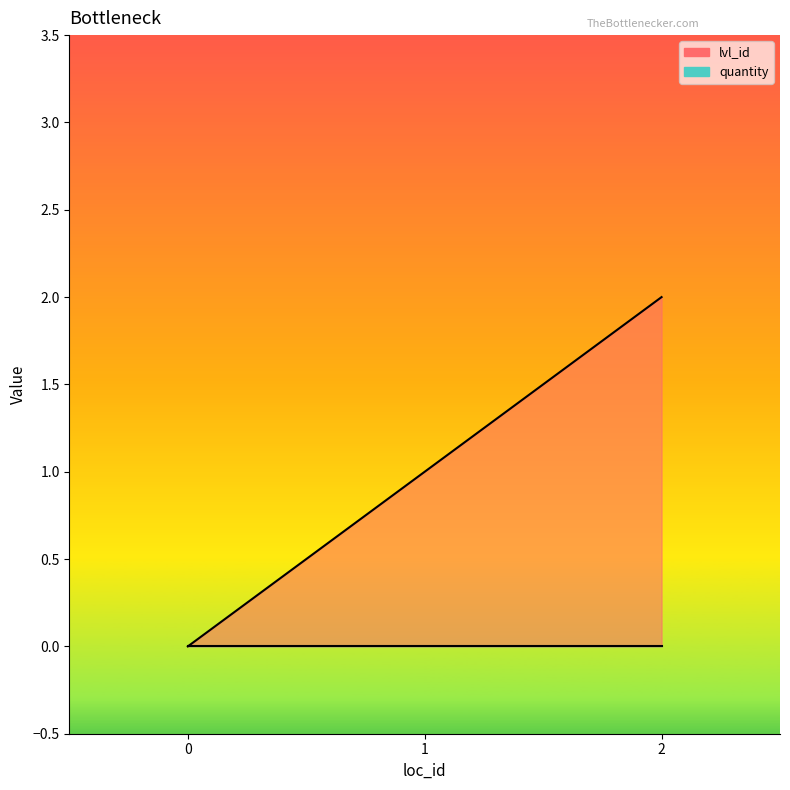

Reading left to right, what are all the values shown in this chart?

0	1	2